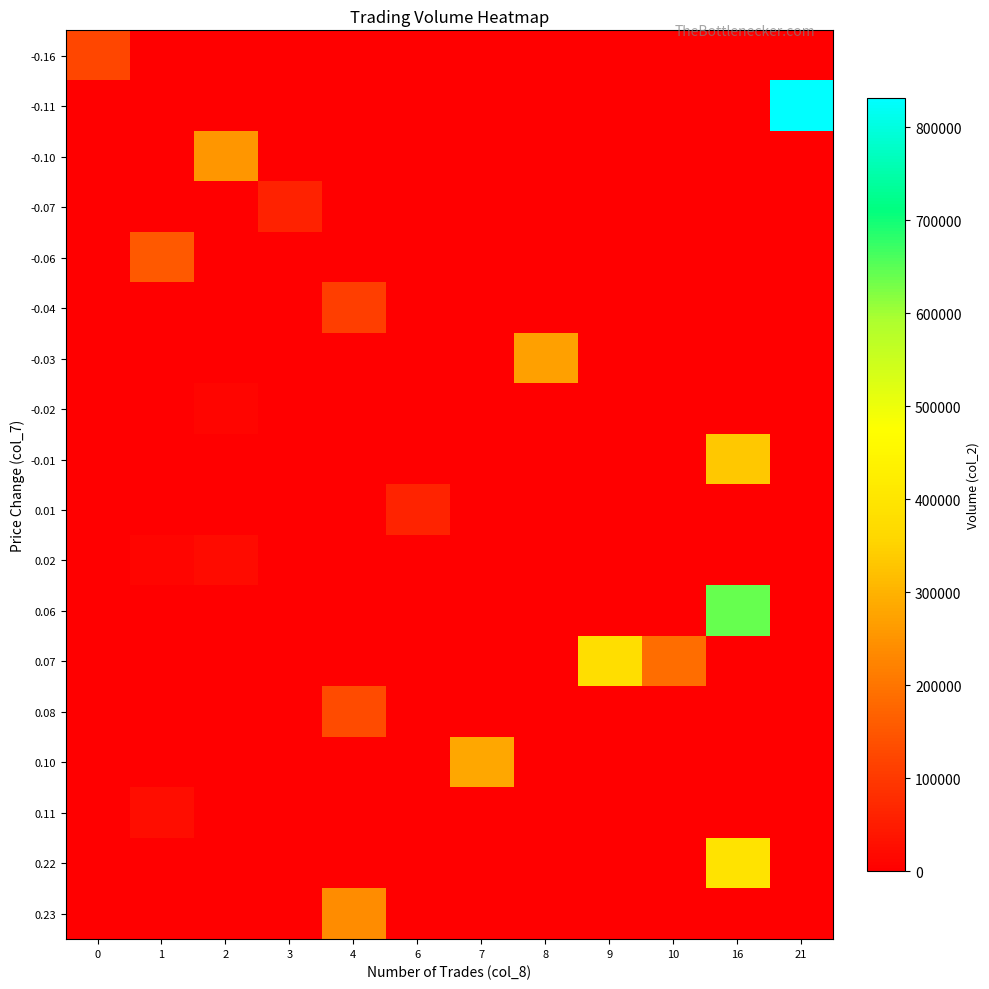

Reading left to right, what are all the values shown in this chart?

row_0: 122000	0	0	0	0	0	0	0	0	0	0	0
row_1: 0	0	0	0	0	0	0	0	0	0	0	831000
row_2: 0	0	254000	0	0	0	0	0	0	0	0	0
row_3: 0	0	0	60000	0	0	0	0	0	0	0	0
row_4: 0	154000	0	0	0	0	0	0	0	0	0	0
row_5: 0	0	0	0	110000	0	0	0	0	0	0	0
row_6: 0	0	0	0	0	0	0	272000	0	0	0	0
row_7: 0	0	10000	0	0	0	0	0	0	0	0	0
row_8: 0	0	0	0	0	0	0	0	0	0	333000	0
row_9: 0	0	0	0	0	63000	0	0	0	0	0	0
row_10: 0	10000	20000	0	0	0	0	0	0	0	0	0
row_11: 0	0	0	0	0	0	0	0	0	0	640000	0
row_12: 0	0	0	0	0	0	0	0	377000	186000	0	0
row_13: 0	0	0	0	131000	0	0	0	0	0	0	0
row_14: 0	0	0	0	0	0	280000	0	0	0	0	0
row_15: 0	24000	0	0	0	0	0	0	0	0	0	0
row_16: 0	0	0	0	0	0	0	0	0	0	394000	0
row_17: 0	0	0	0	238000	0	0	0	0	0	0	0